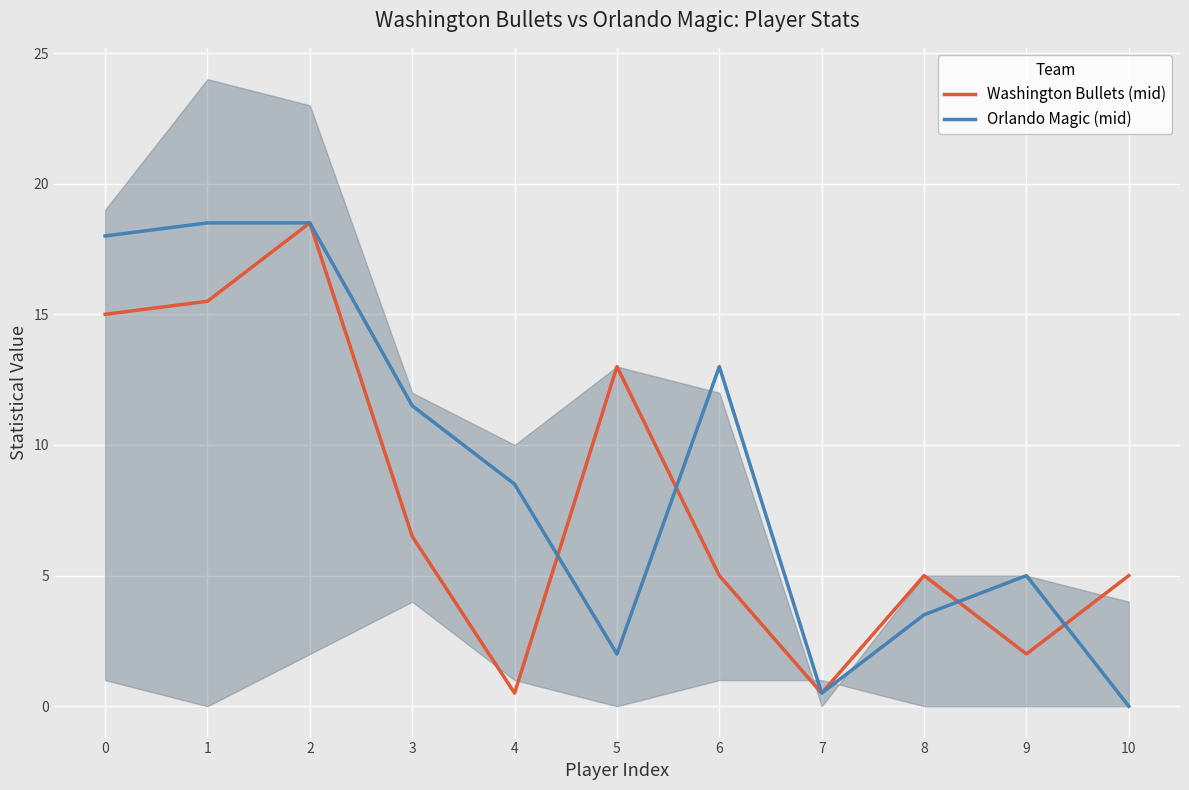

The value of Orlando Magic (mid) at 3 is 2.7. True or false?

False